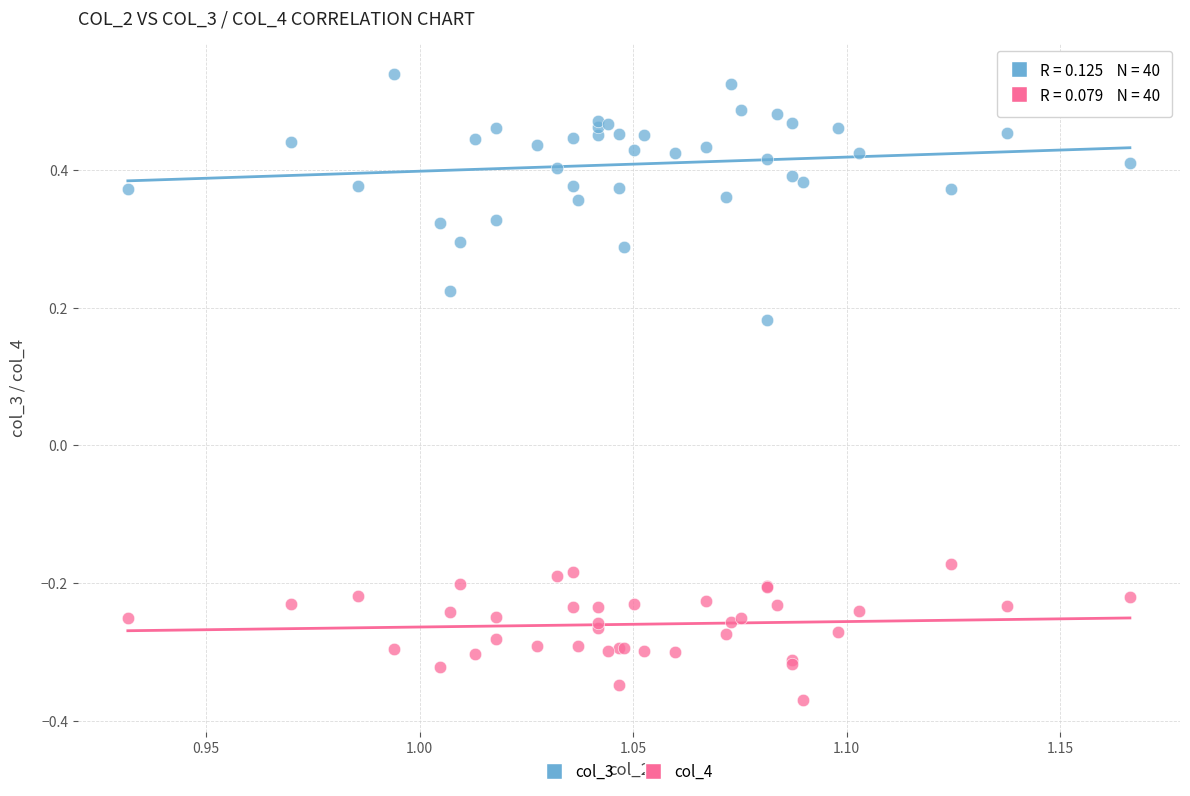

Which series has the largest Y range (max minus min)?

col_3